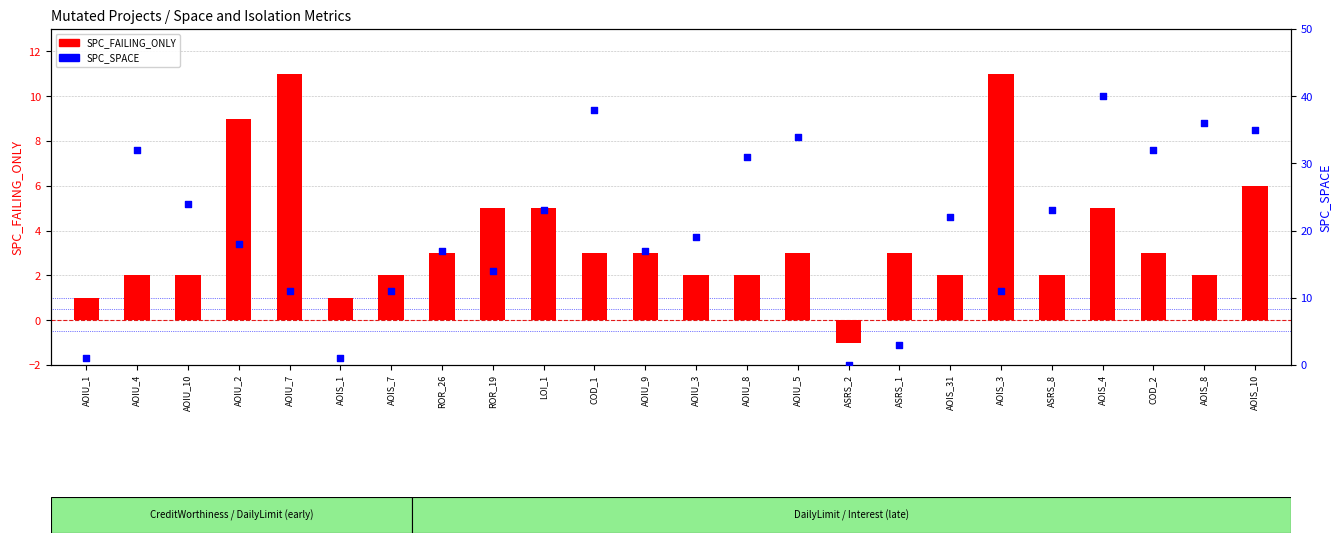

At which category is the sum across all series the highest?

AOIS_4